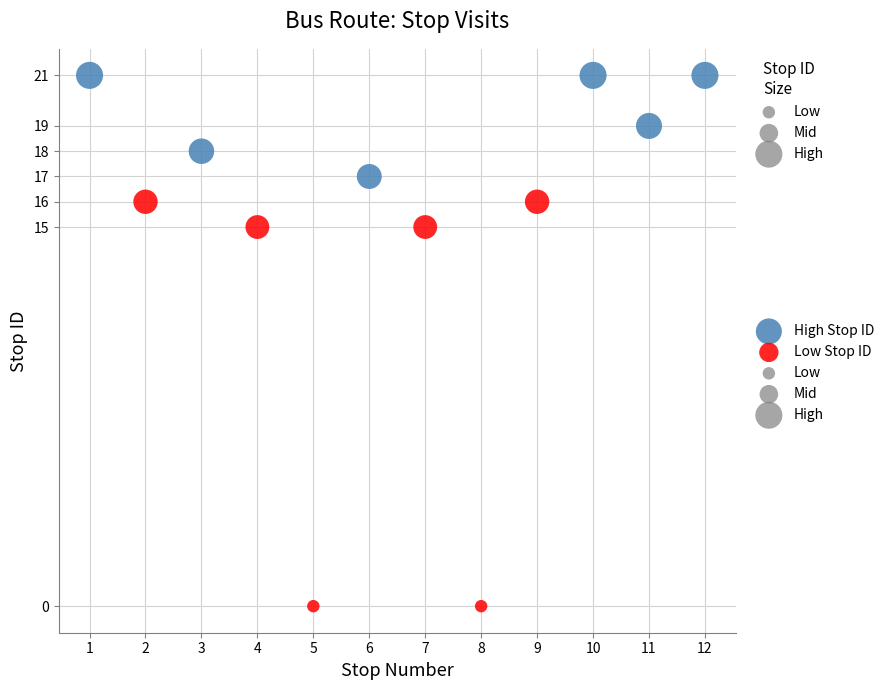

Which series contains the lowest Y value?

Low Stop ID